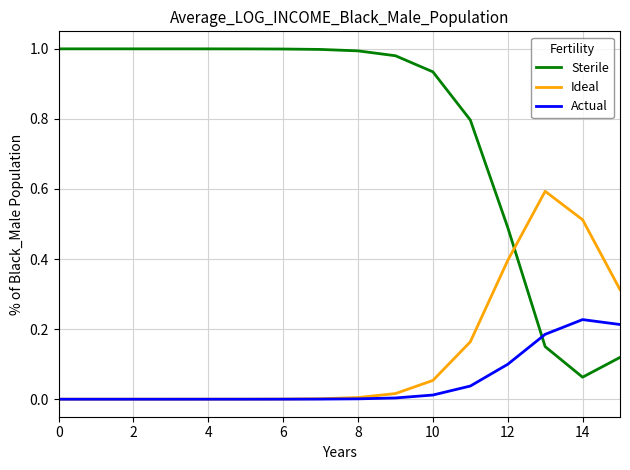

Is this an area chart (filled region under the line)?

No